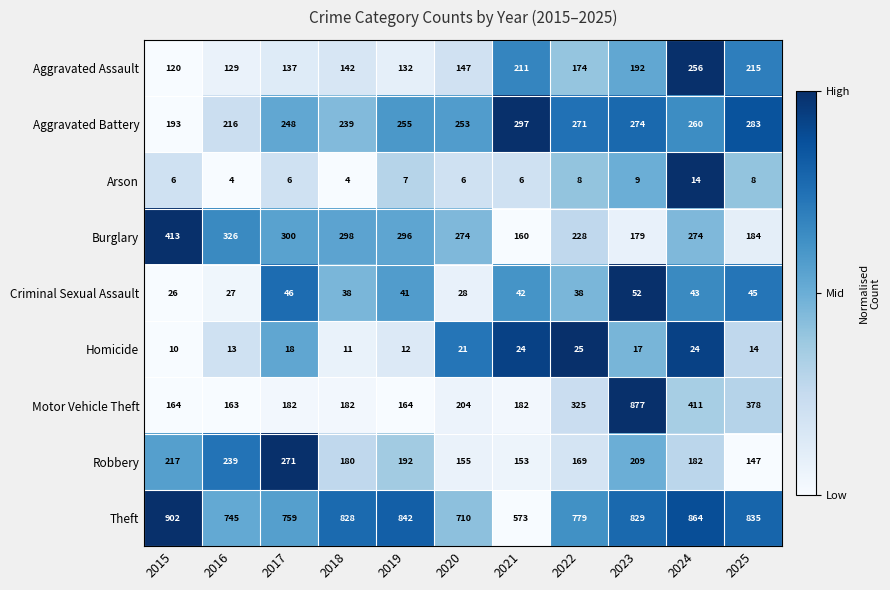

What is the spread (max minus min) of values at 2025?

827